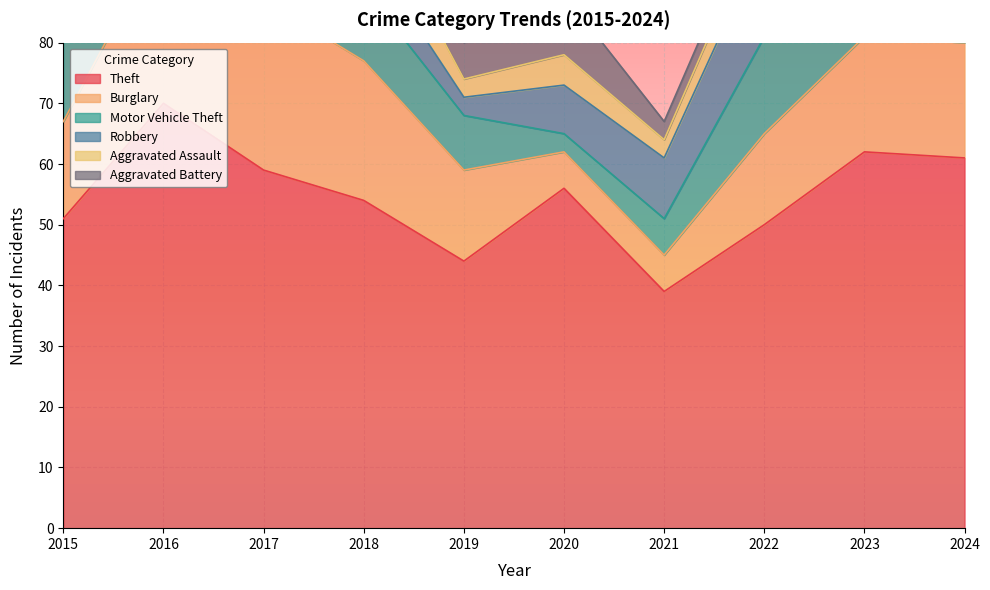

What is the total value across all series at 2017?

122